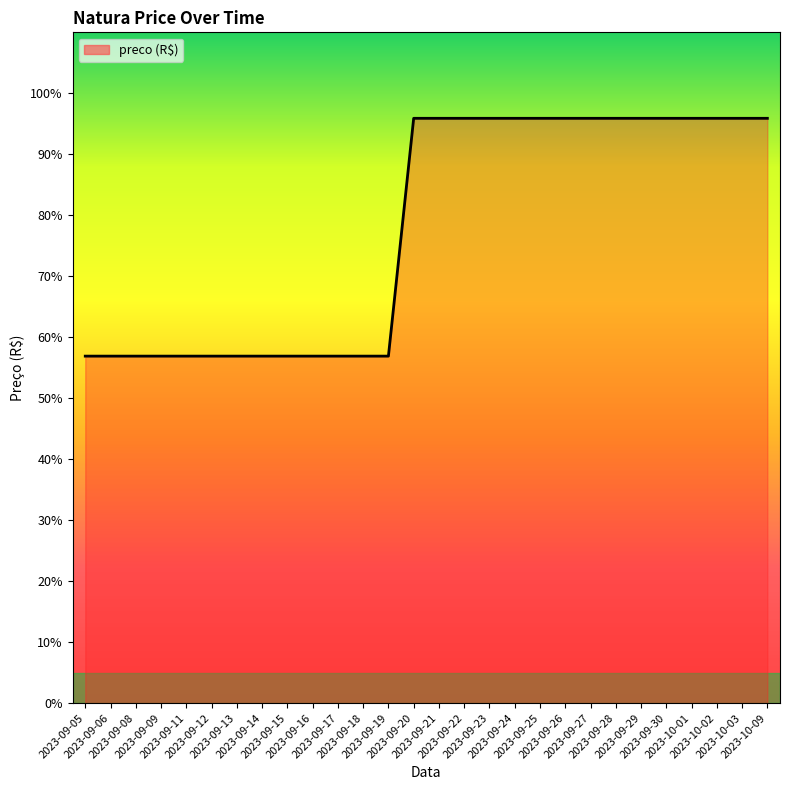

What is the maximum value shown in the chart?

95.9